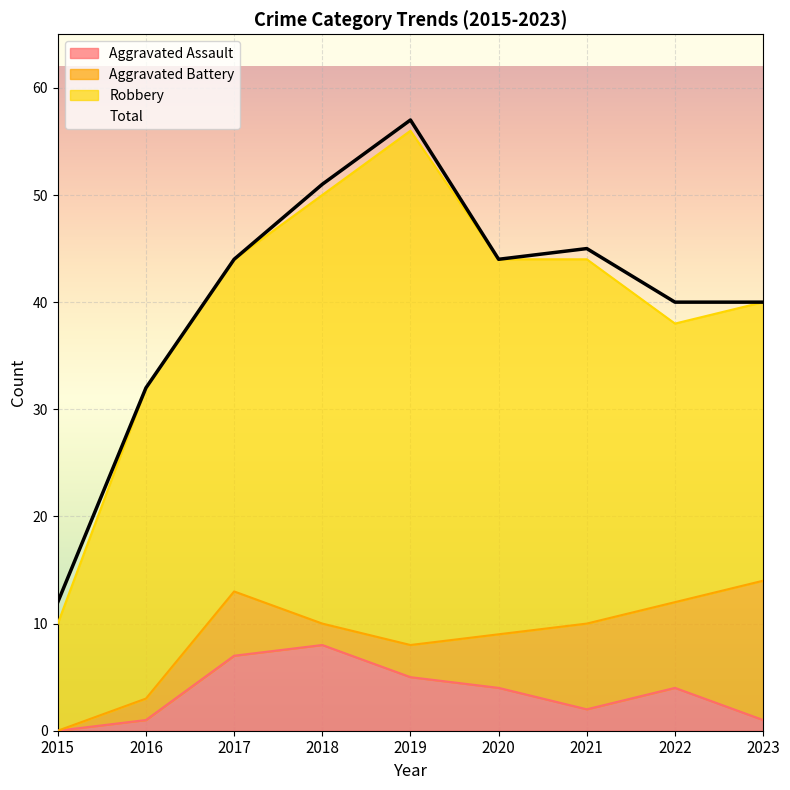

At which category is the sum across all series the highest?

2019